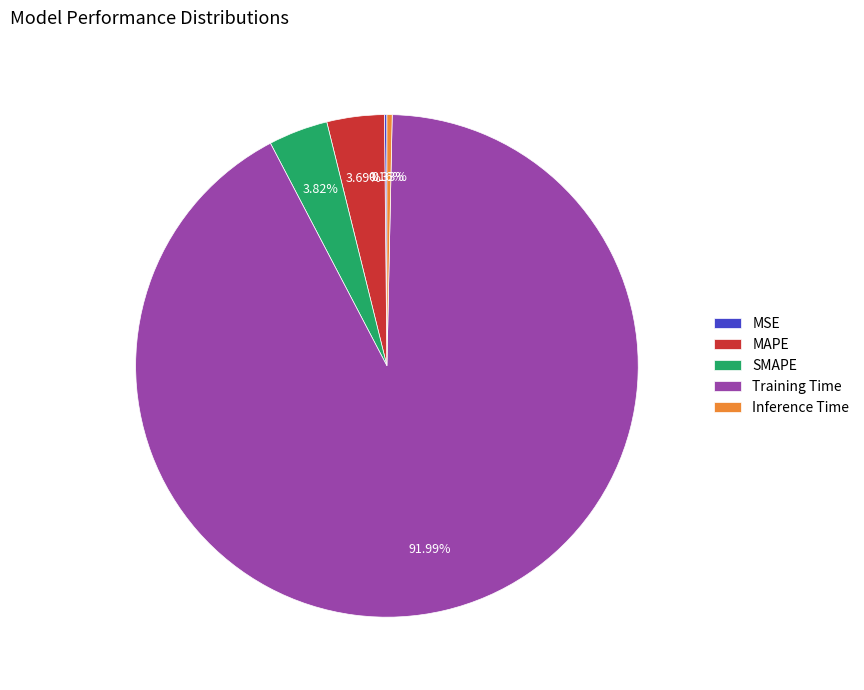

To the nearest percent, what is the average slice percentage?

20%